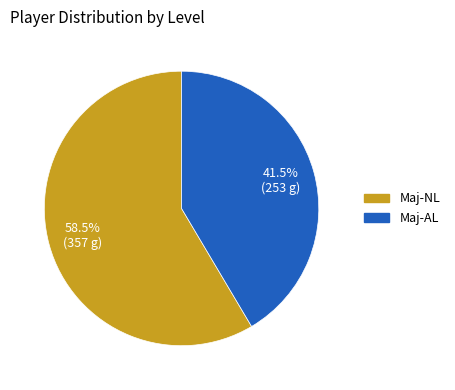

Rank the categories by value from lowest to highest.

Maj-AL, Maj-NL